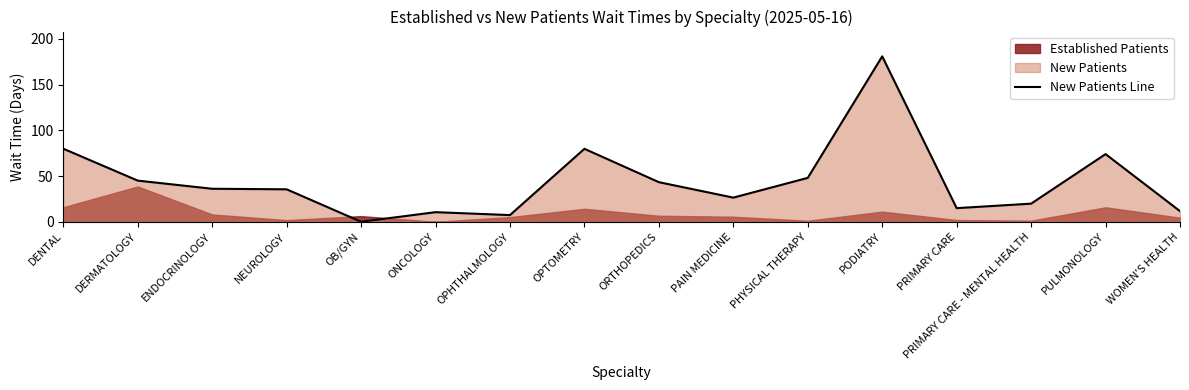

Reading left to right, transcribe all the data shown in this chart.

79.9	45.0	36.1	35.5	0.0	10.5	7.3	79.8	43.3	26.4	48.0	180.9	14.9	19.8	74.0	11.6